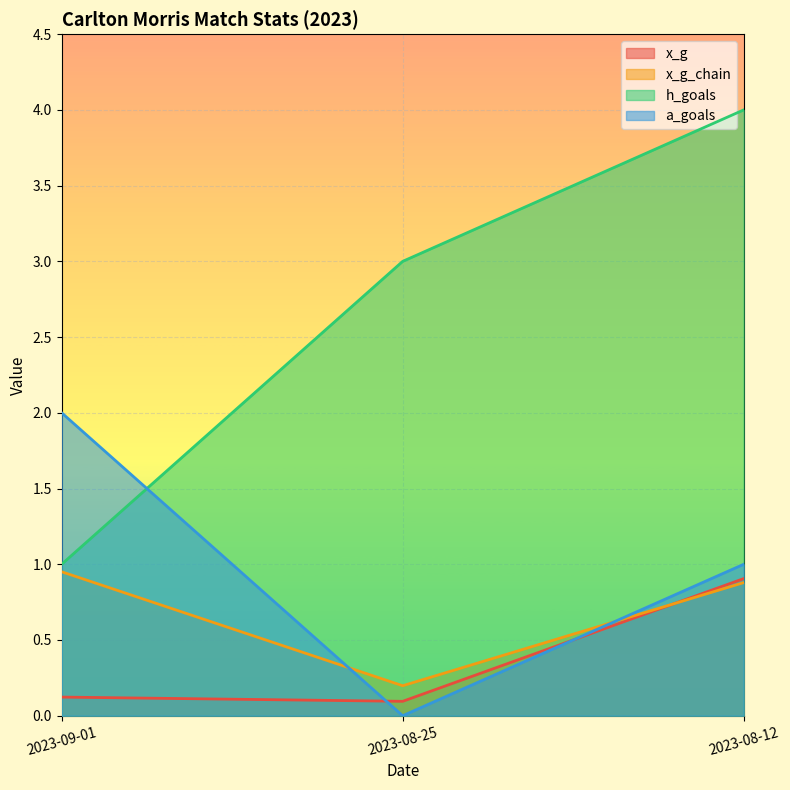

What is the total value across all series at 2023-08-25?

3.3